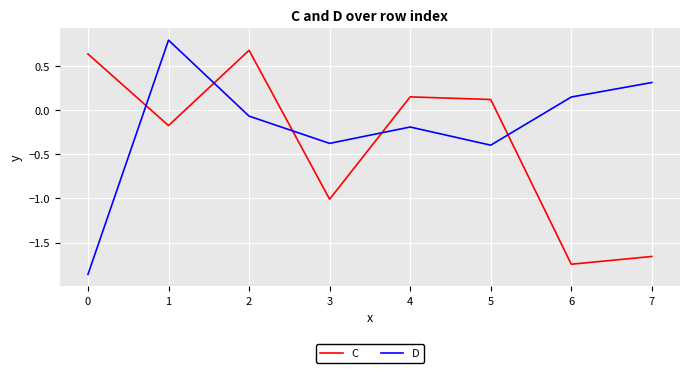

At which label does C reach its minimum?

6